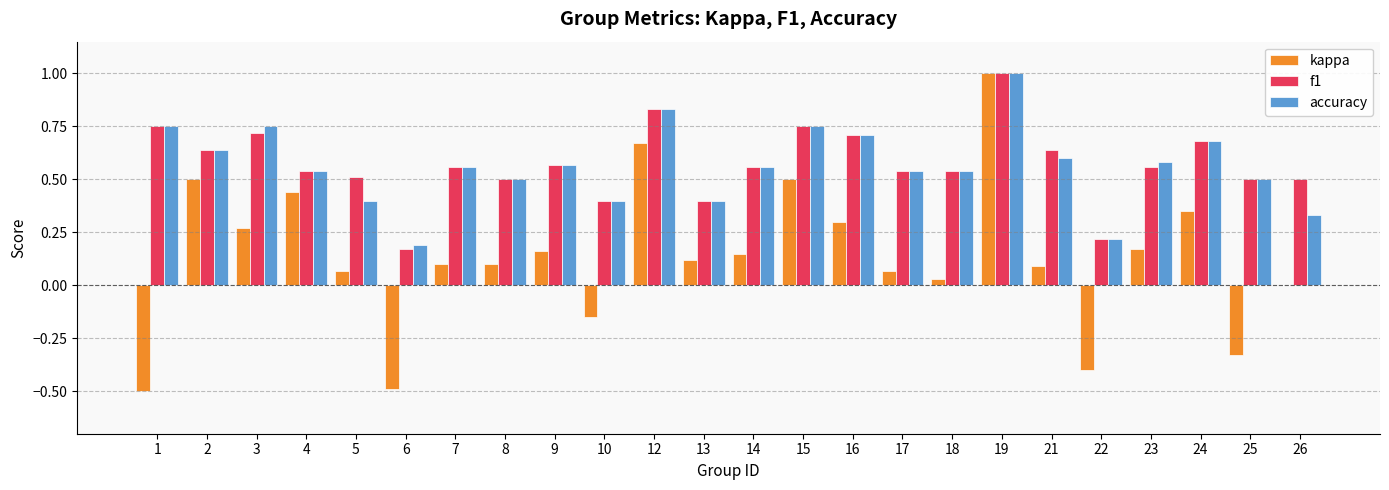

What is the highest value of the kappa series?

1.0